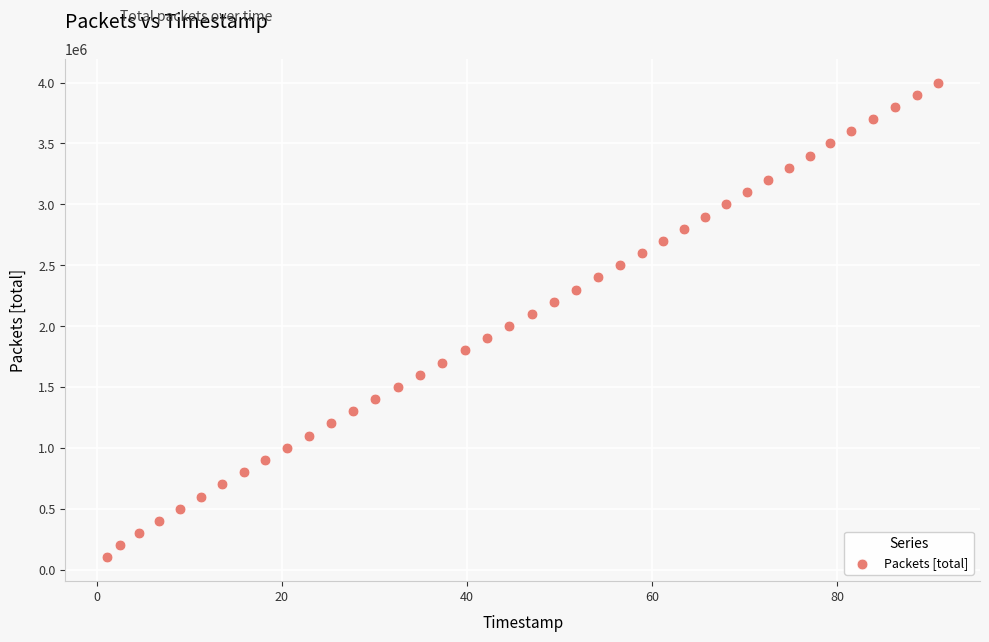

What is the range of Y values (max minus min)?

3900000